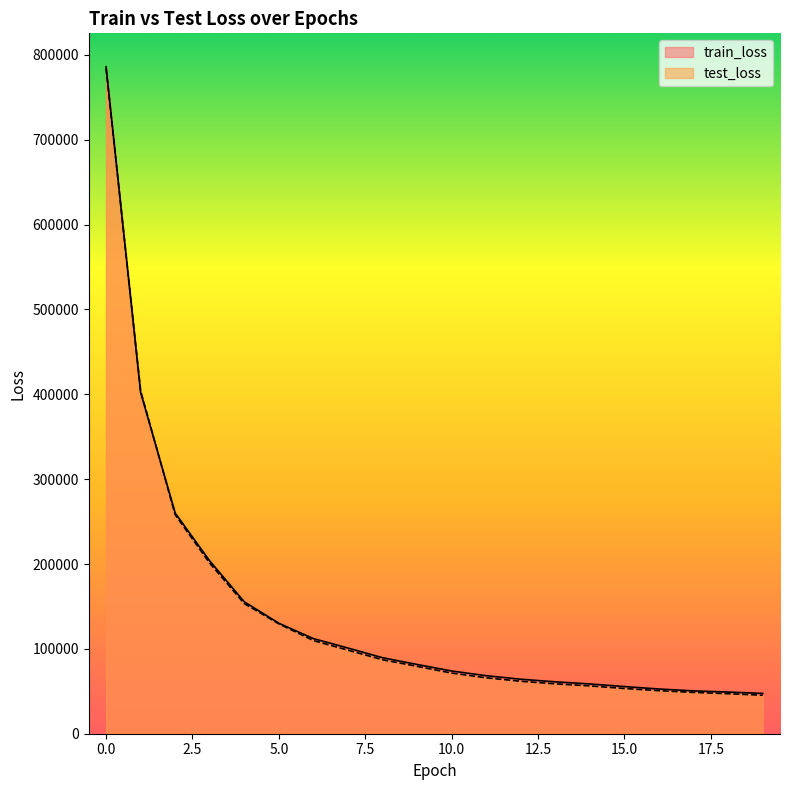

True or false: test_loss has more than 2 interior local peaks.

False